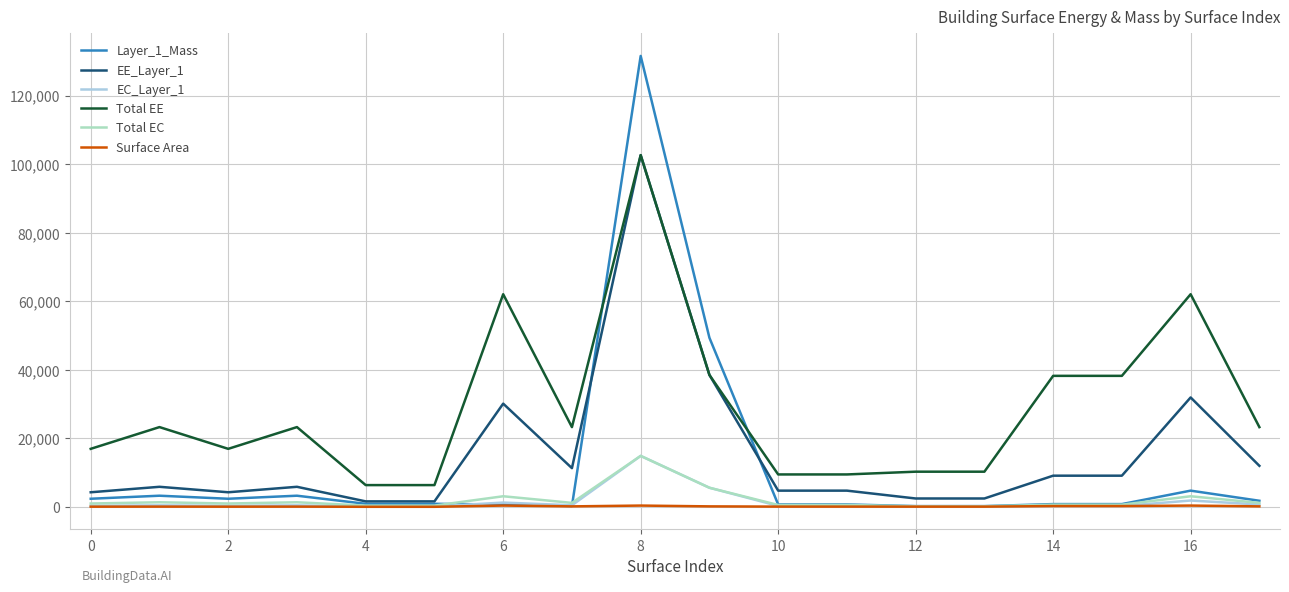

Which series has the largest total across all categories?

Total EE